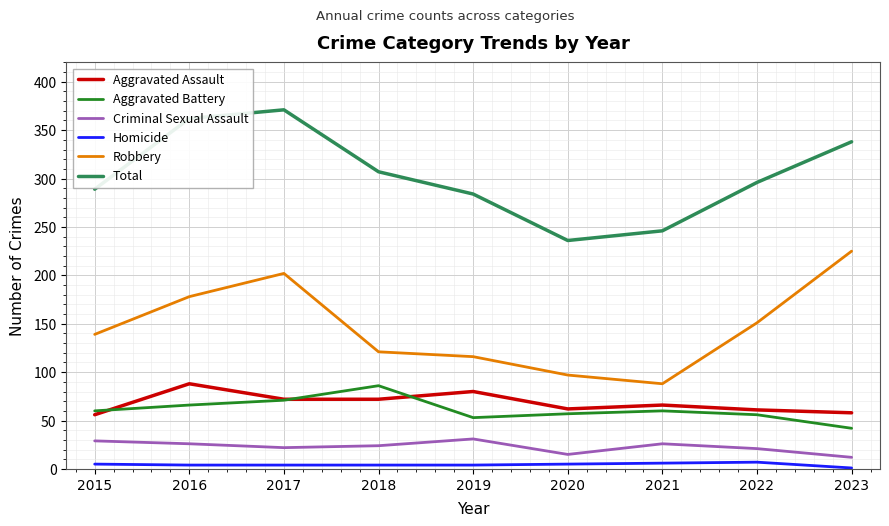

What is the greatest value displayed?

371